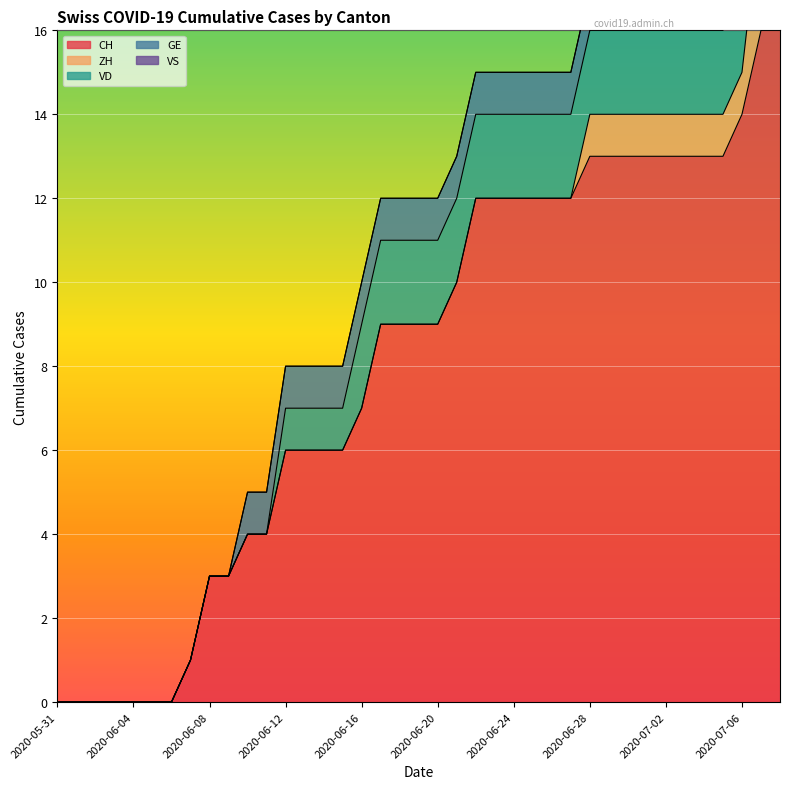

Reading left to right, extract all data points from this chart.

CH: 0	0	0	0	0	0	0	1	3	3	4	4	6	6	6	6	7	9	9	9	9	10	12	12	12	12	12	12	13	13	13	13	13	13	13	13	14	16	16
ZH: 0	0	0	0	0	0	0	0	0	0	0	0	0	0	0	0	0	0	0	0	0	0	0	0	0	0	0	0	1	1	1	1	1	1	1	1	1	3	3
VD: 0	0	0	0	0	0	0	0	0	0	0	0	1	1	1	1	2	2	2	2	2	2	2	2	2	2	2	2	2	2	2	2	2	2	2	2	2	2	2
GE: 0	0	0	0	0	0	0	0	0	0	1	1	1	1	1	1	1	1	1	1	1	1	1	1	1	1	1	1	1	1	1	1	1	1	1	1	1	1	1
VS: 0	0	0	0	0	0	0	0	0	0	0	0	0	0	0	0	0	0	0	0	0	0	0	0	0	0	0	0	0	0	0	0	0	0	0	0	0	0	0